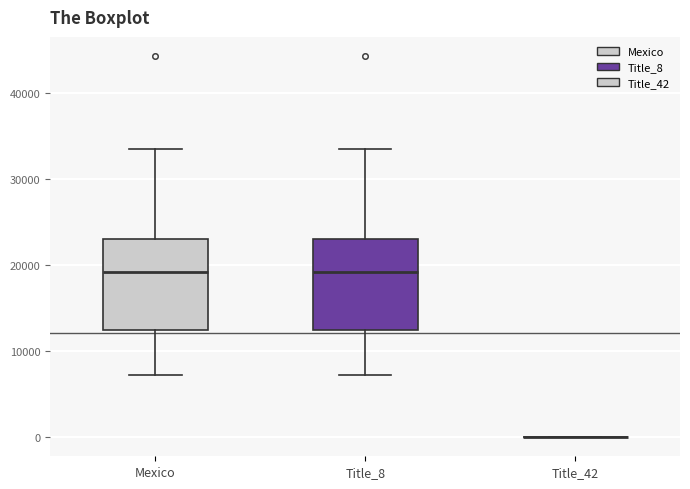

Reading left to right, read every box against the y-axis: the position of its median line, the range the box covers, and the ends of its whiskers. The values are not printed on the chart, so give them approximately, as read against the axis.

Mexico: median 19000, box 13000 to 23000, whiskers 7000 to 34000
Title_8: median 19000, box 13000 to 23000, whiskers 7000 to 34000
Title_42: box collapsed to a line at 0, whiskers 0 to 0